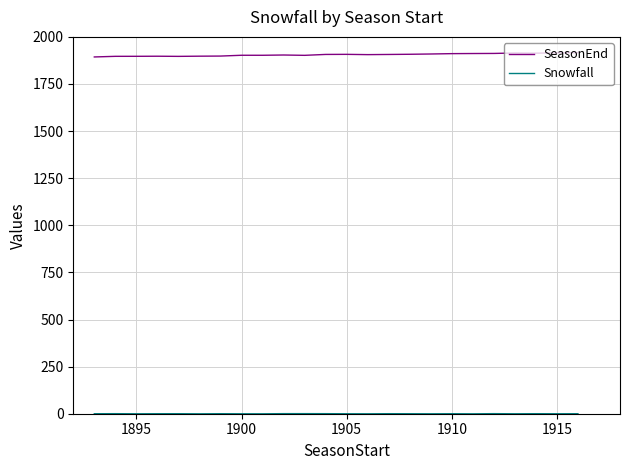

Which series has the largest total across all categories?

SeasonEnd